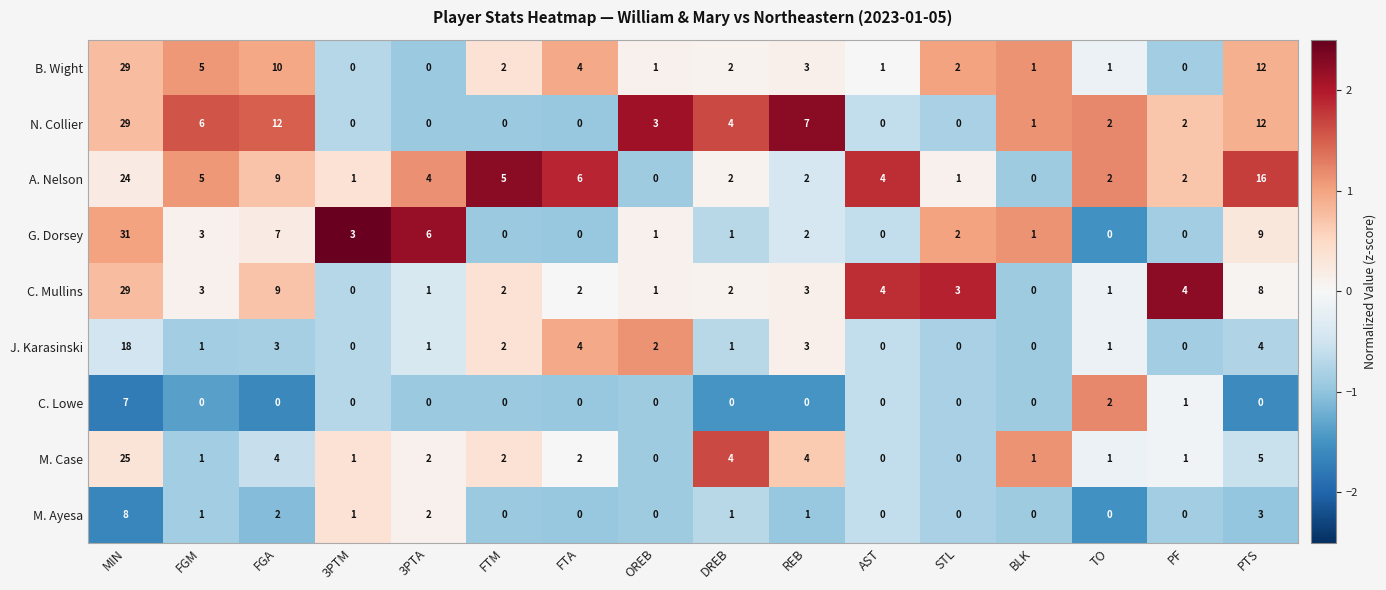

What is the approximate value of J. Karasinski at PTS?

4